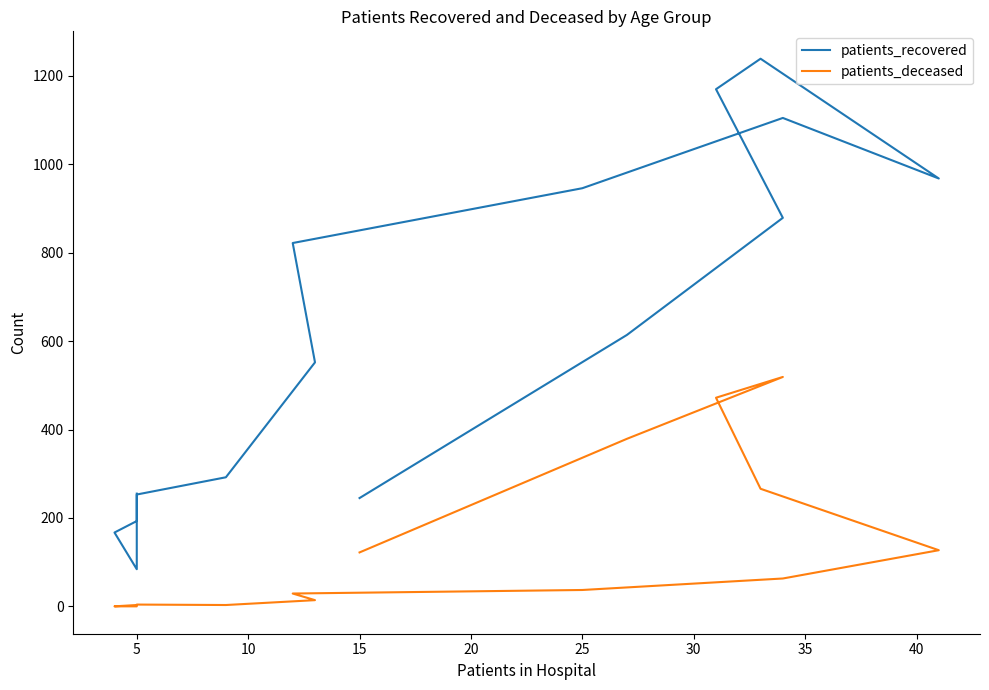

What is the greatest value displayed?

1239